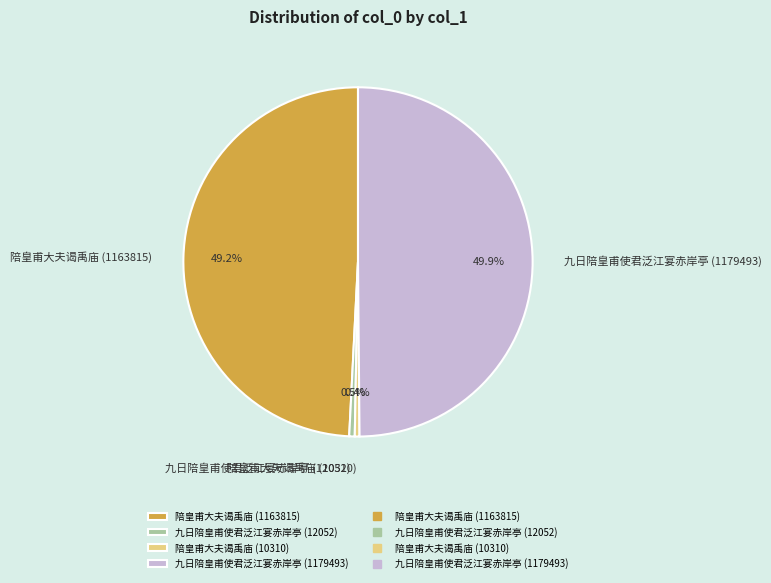

Count the number of slices in the pie.

4